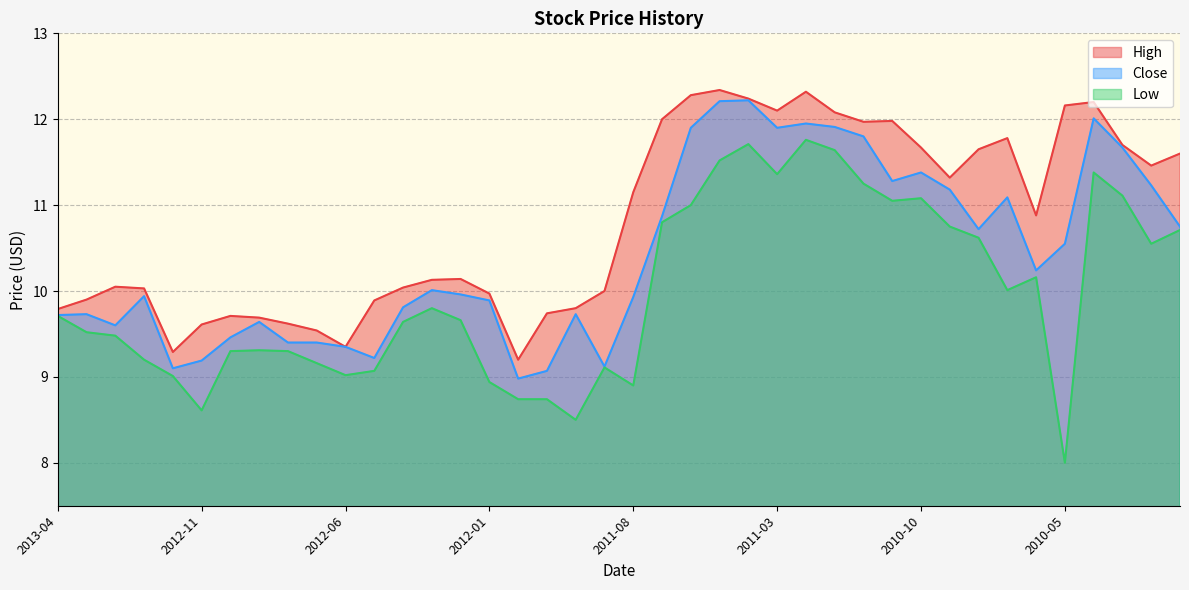

True or false: High and Close intersect in this chart.

False